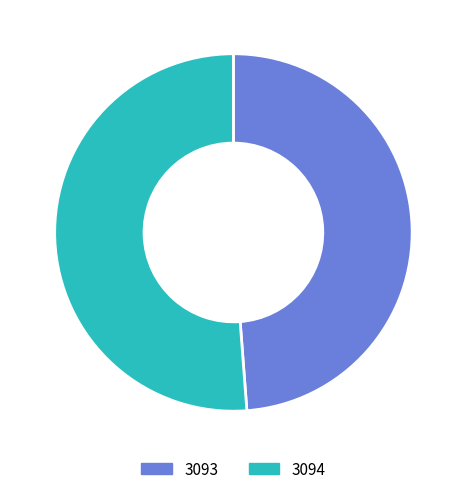

Is the sum of 3093 and 3094 greater than half?

Yes